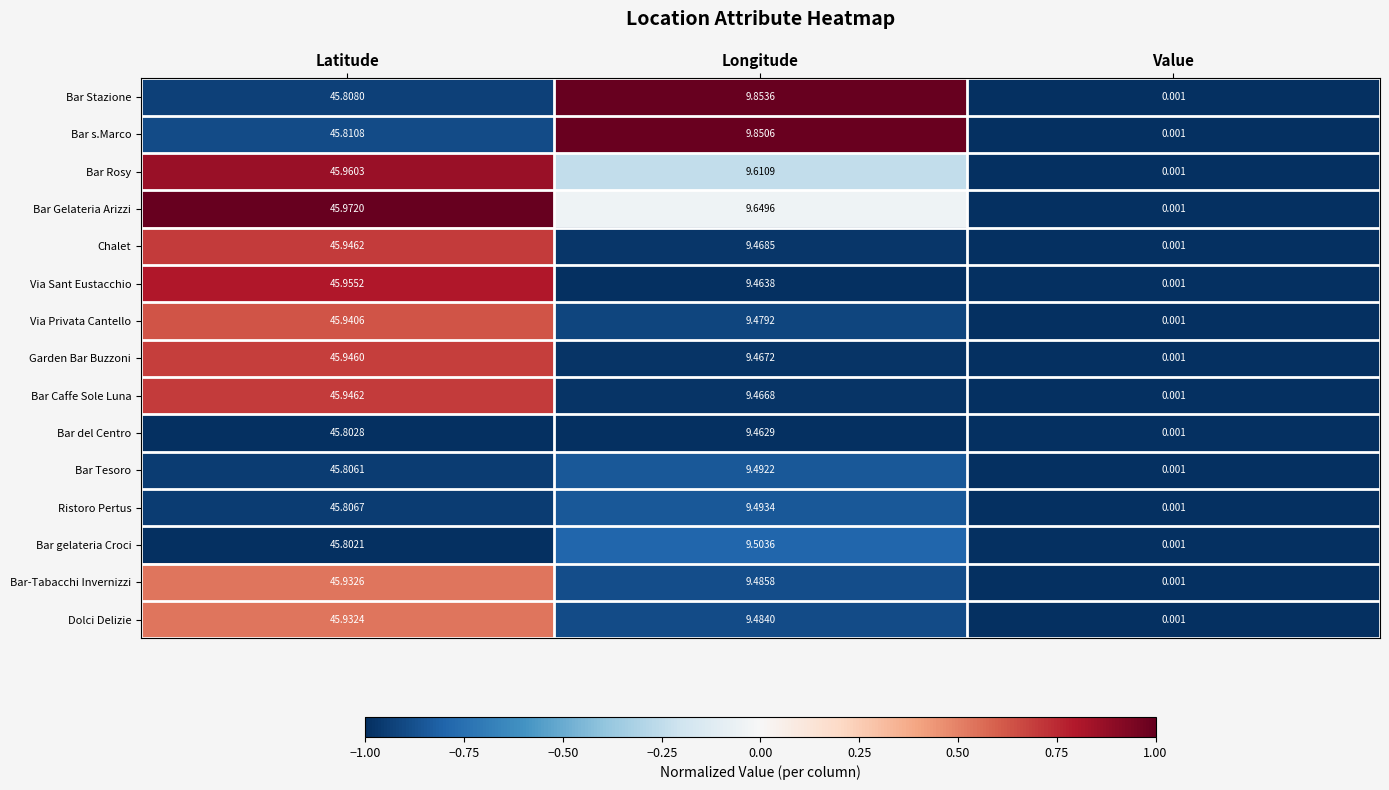

How many values in the Bar Gelateria Arizzi series exceed 9?

2